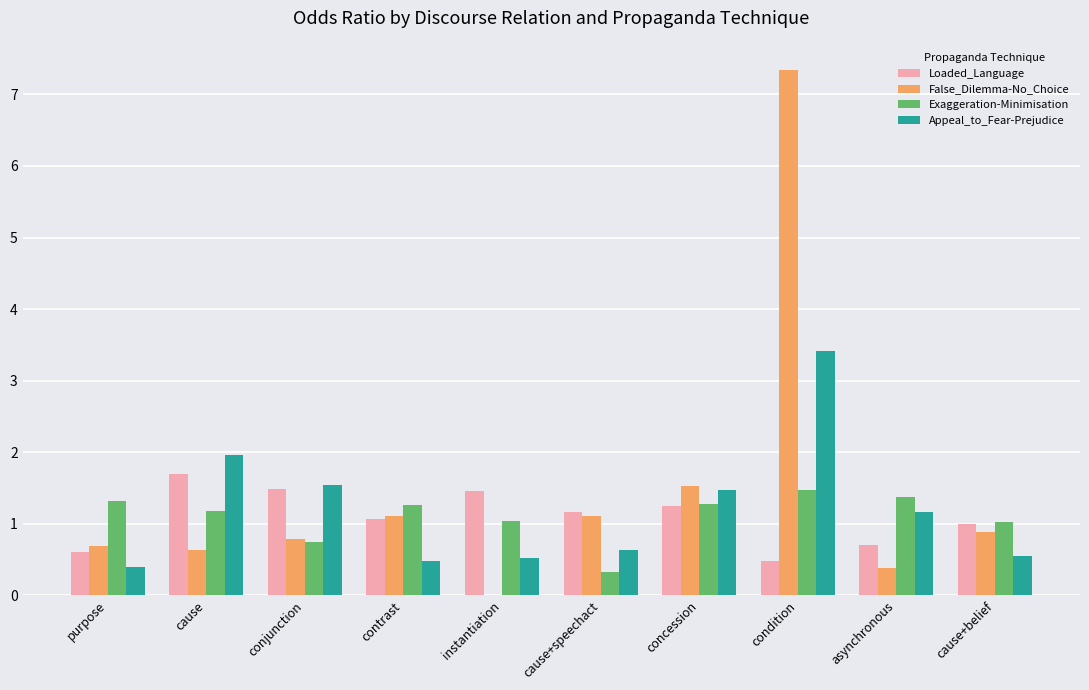

Which series has the largest range (max minus min)?

False_Dilemma-No_Choice